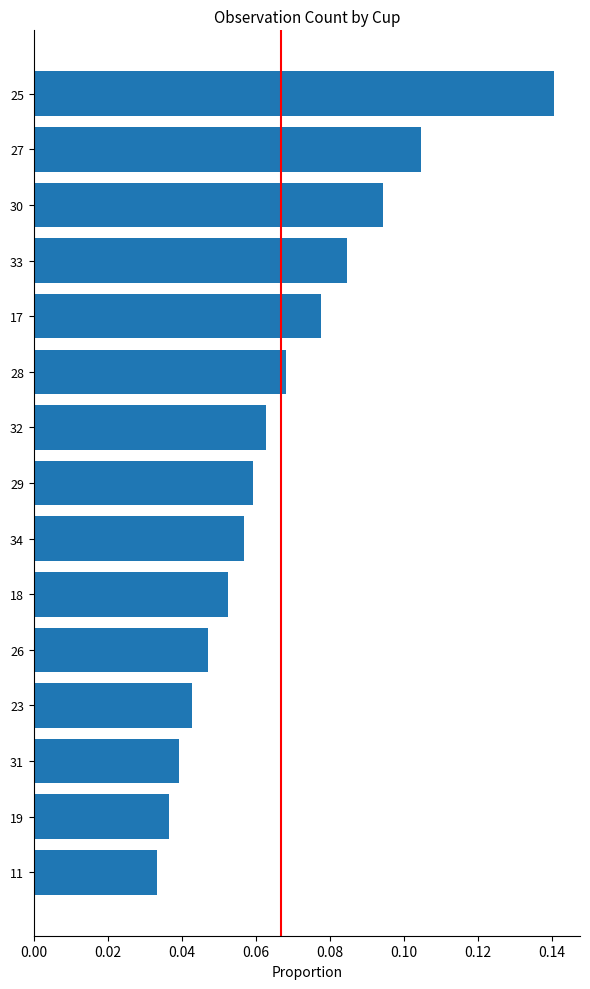

Rank the categories by value from lowest to highest.

11, 19, 31, 23, 26, 18, 34, 29, 32, 28, 17, 33, 30, 27, 25